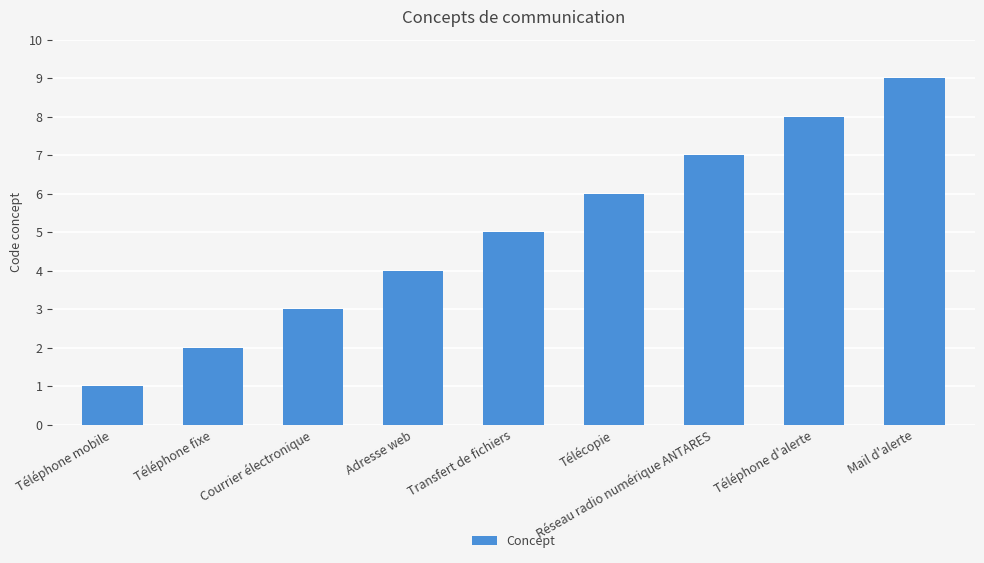

Reading left to right, extract all data points from this chart.

Téléphone mobile=1	Téléphone fixe=2	Courrier électronique=3	Adresse web=4	Transfert de fichiers=5	Télécopie=6	Réseau radio numérique ANTARES=7	Téléphone d'alerte=8	Mail d'alerte=9